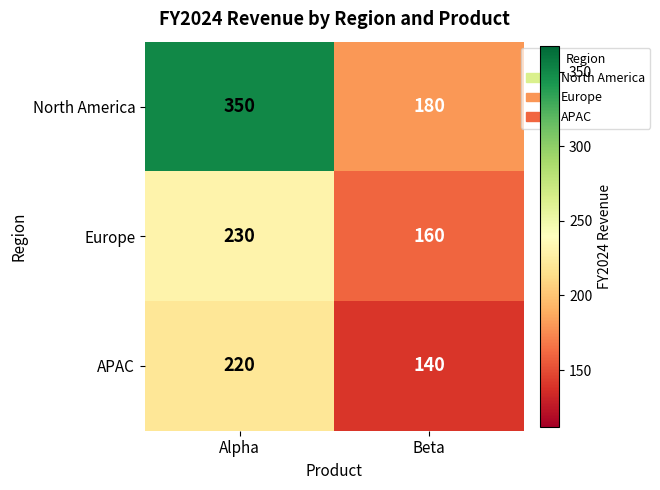

What is the total value across all series at Alpha?

800